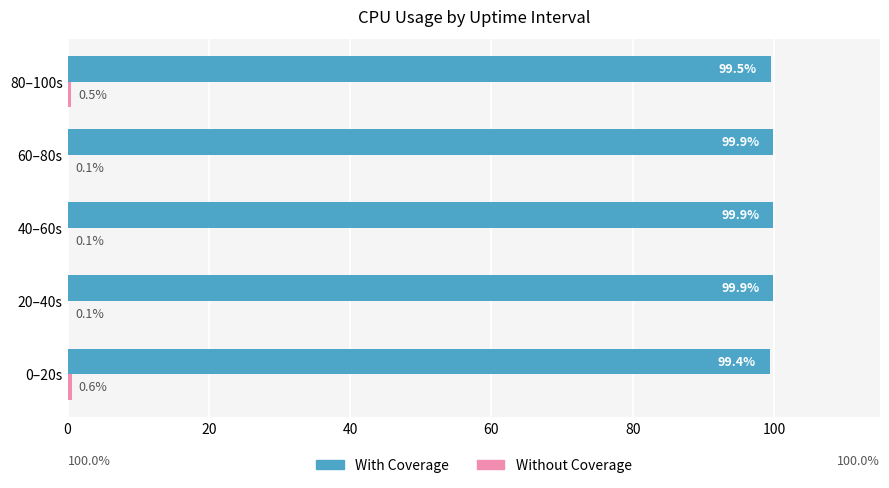

How many With Coverage values are between 99 and 100?

5